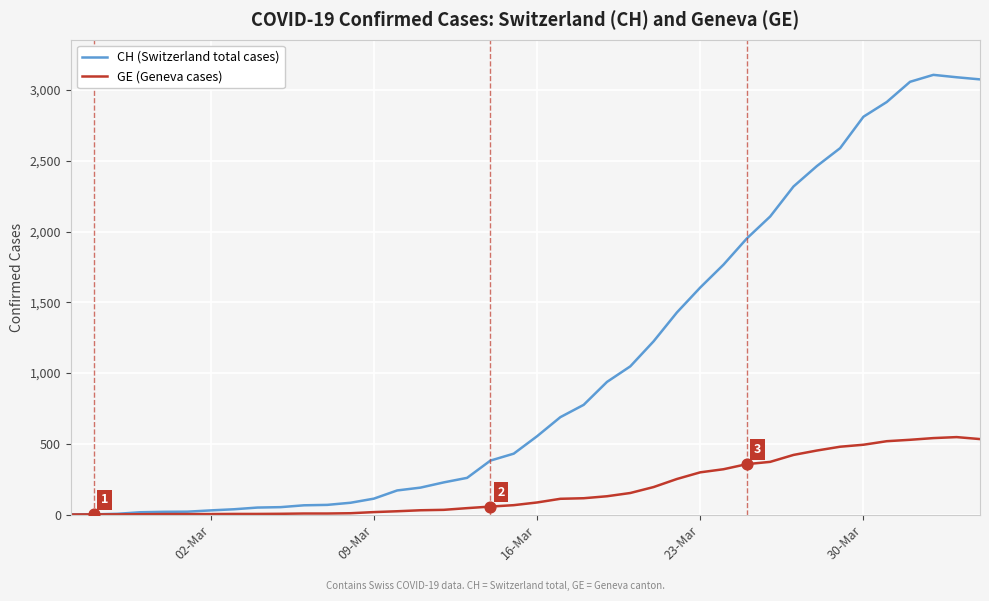

Which series has the largest range (max minus min)?

CH (Switzerland total cases)